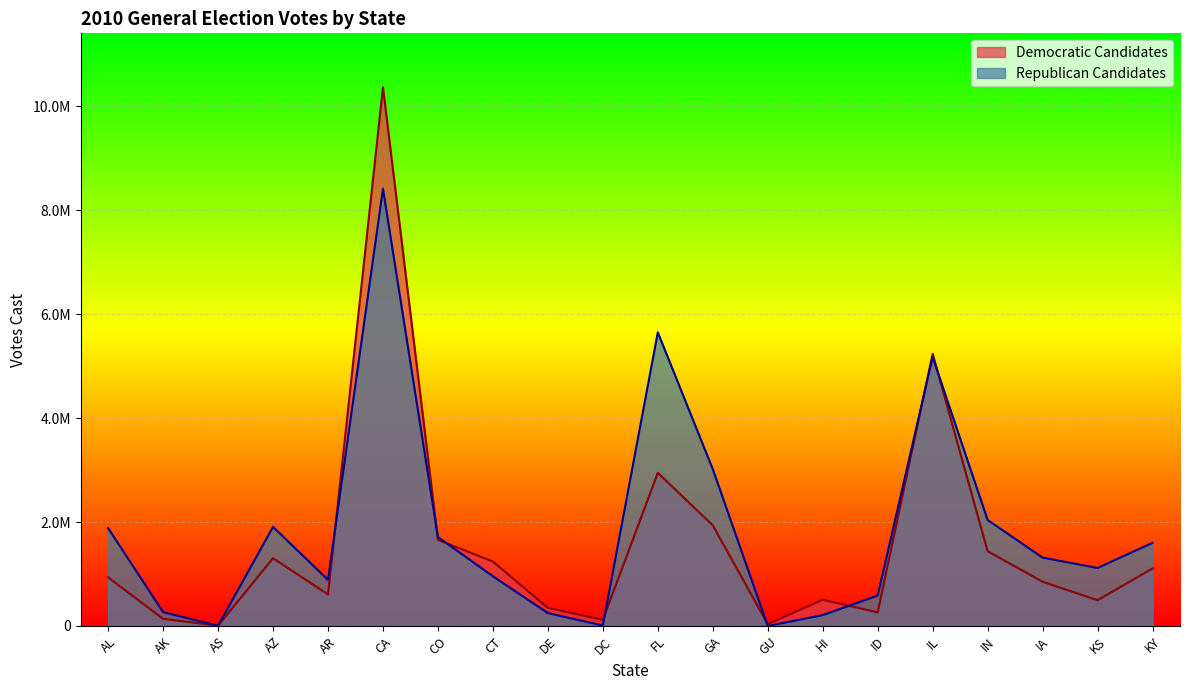

How many lines are shown in the chart?

2